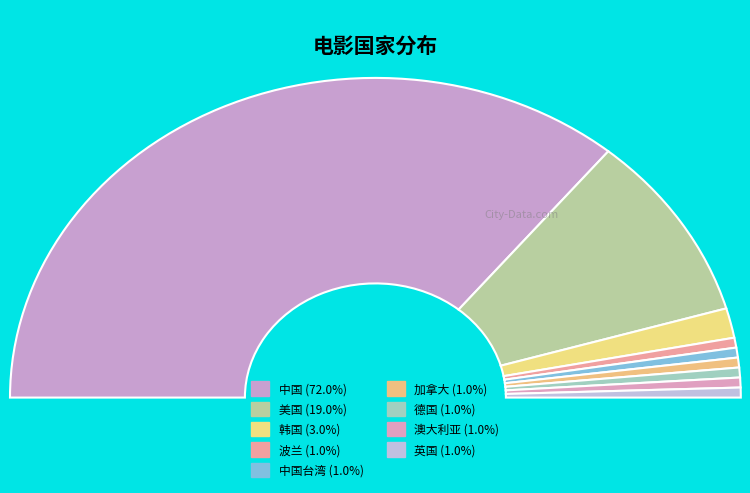

The 德国 slice represents 14% of the pie. True or false?

False